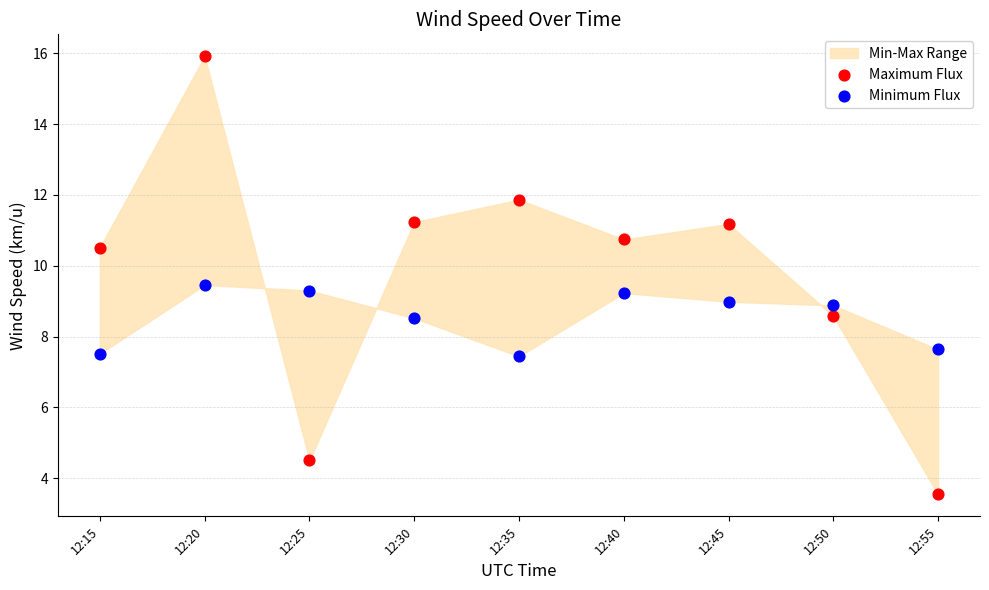

Which series contains the lowest Y value?

Maximum Flux